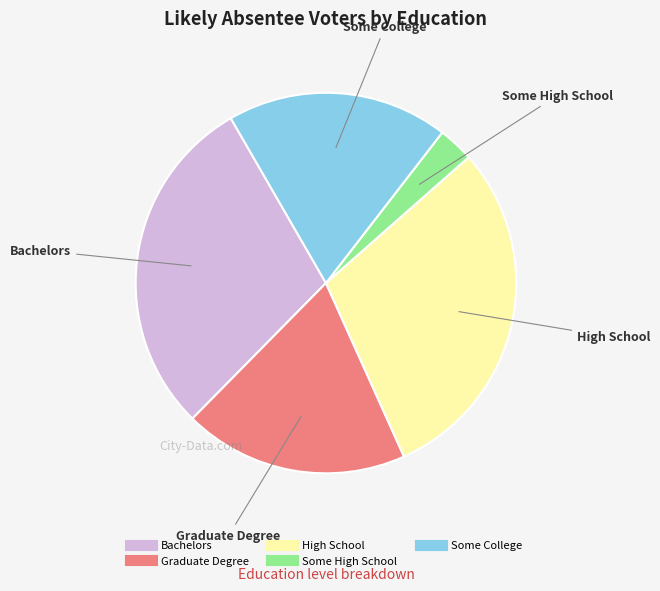

True or false: Bachelors accounts for 35% of the total.

False